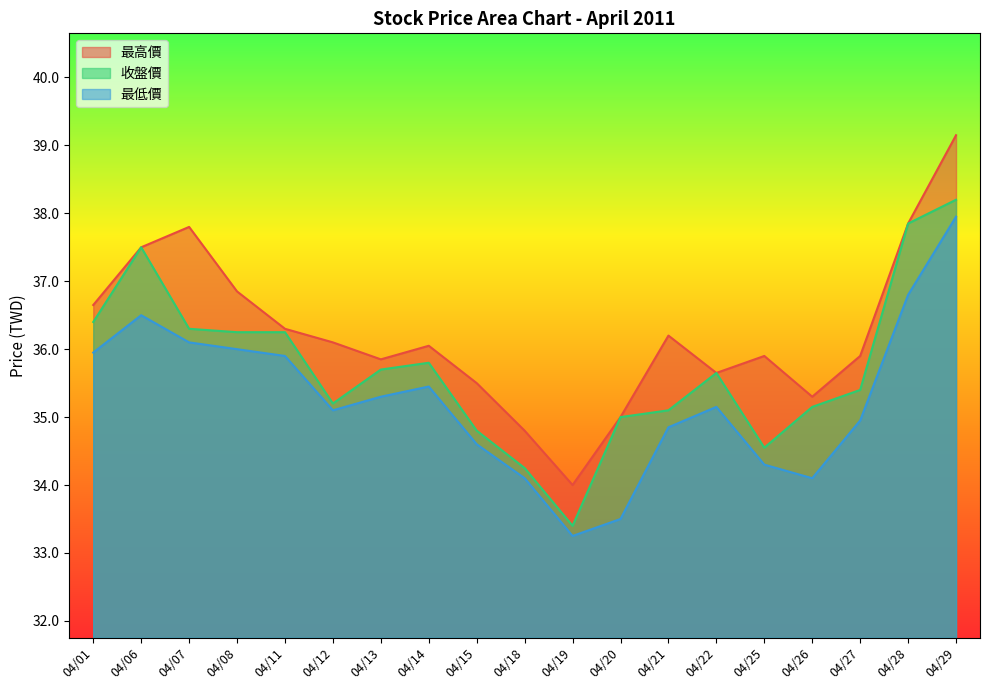

Where is the first local minimum for 收盤價?

04/12